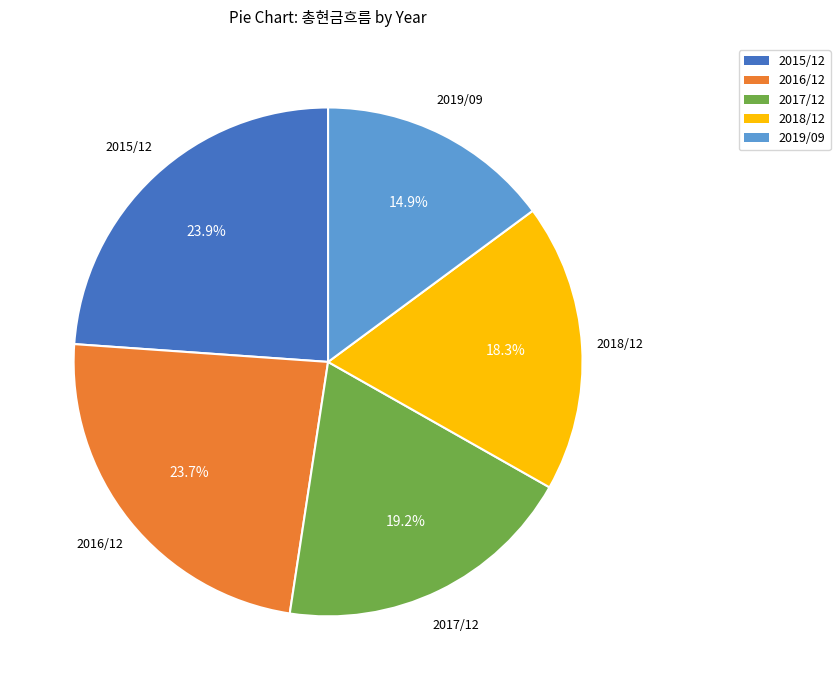

How many slices are in this pie chart?

5